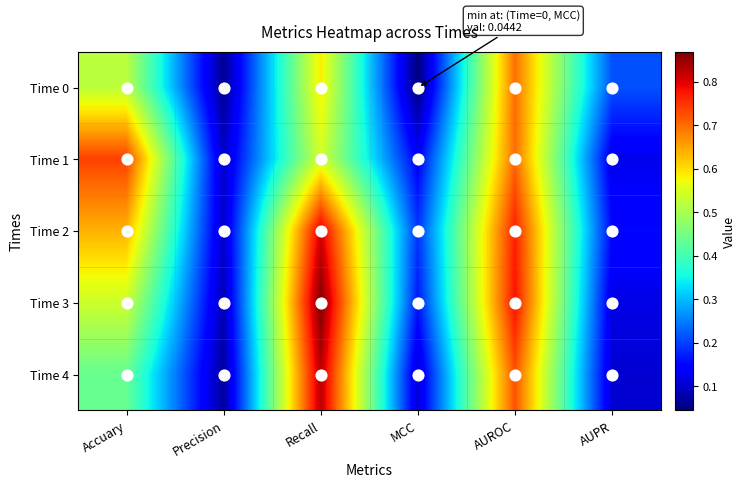

Which series has the largest range (max minus min)?

Time 3